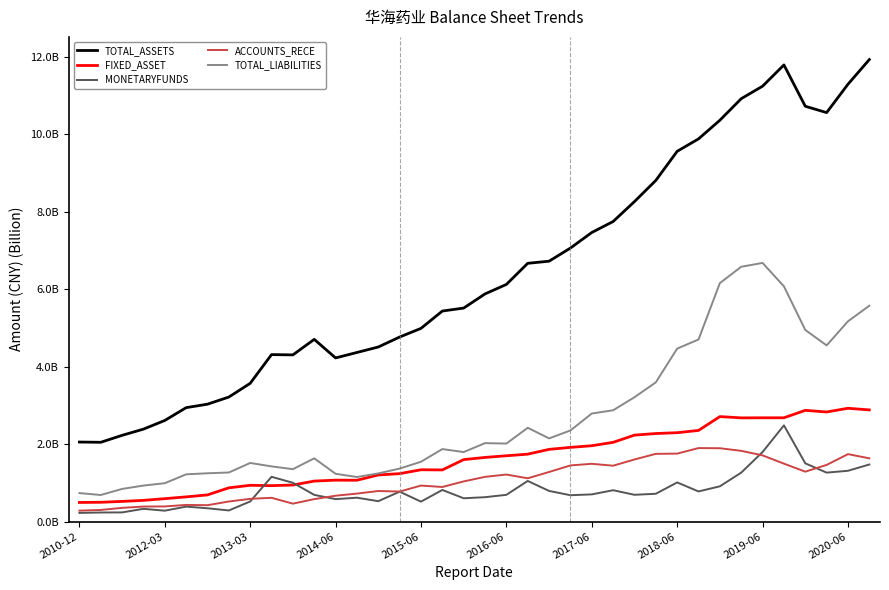

Does the chart have visible grid lines?

No